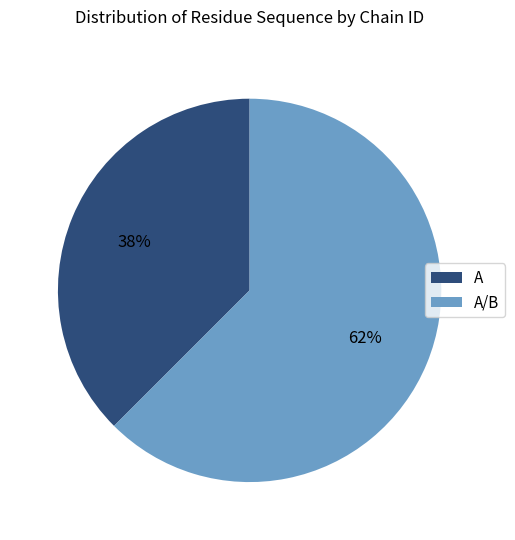

Is the sum of A/B and A greater than half?

Yes